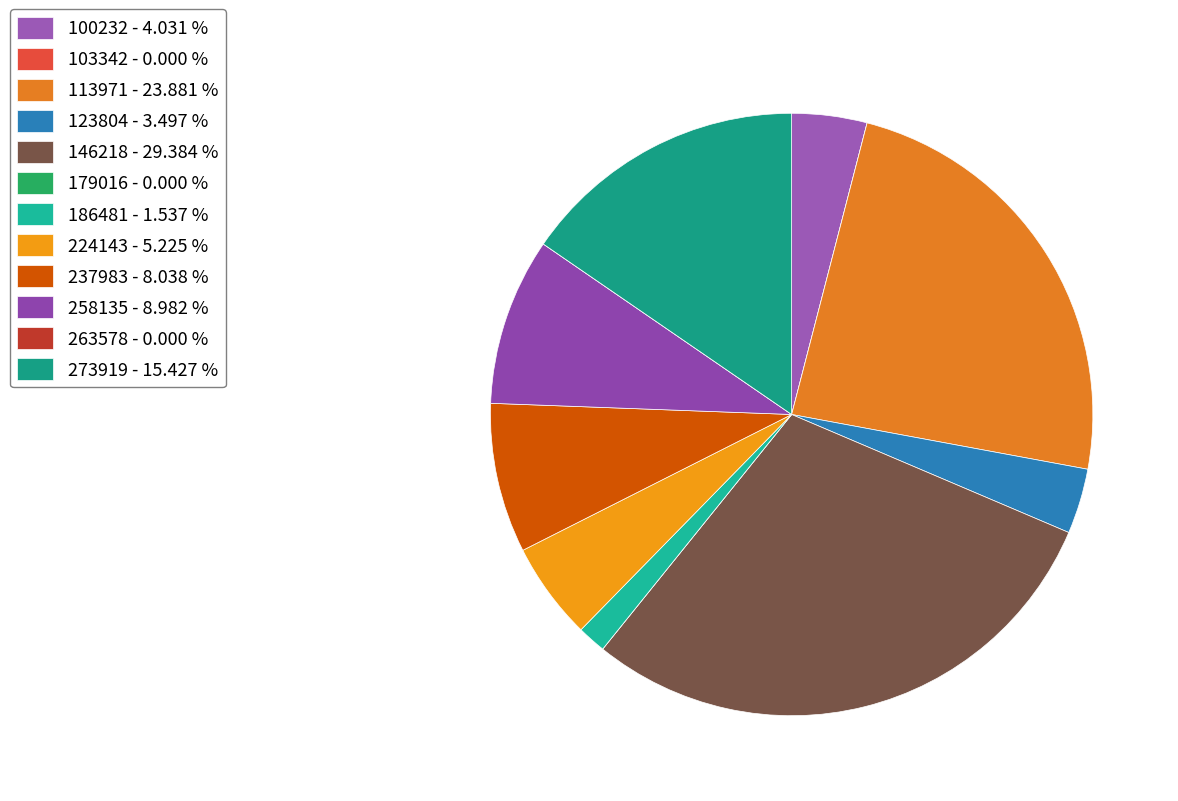

What percentage is the 237983 slice, to the nearest percent?

8%